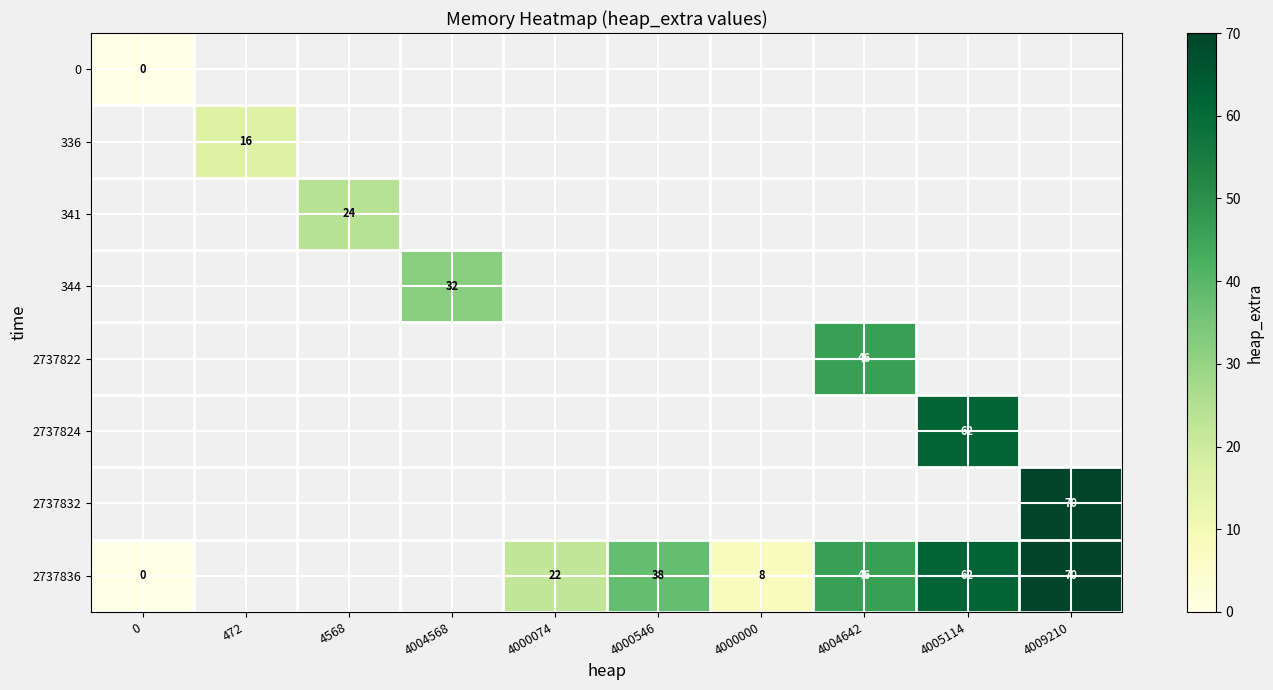

The 2737836 series shows 22 at 4000074. True or false?

True